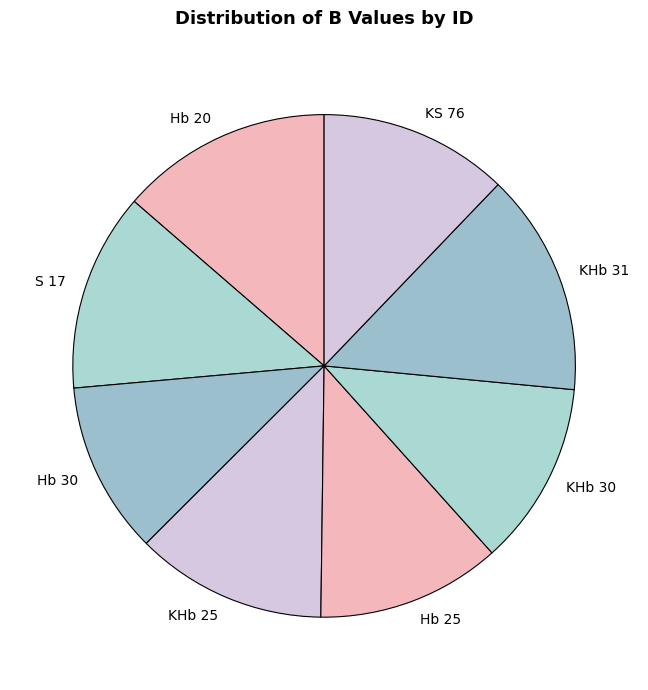

What is the largest slice in the pie chart?

KHb 31